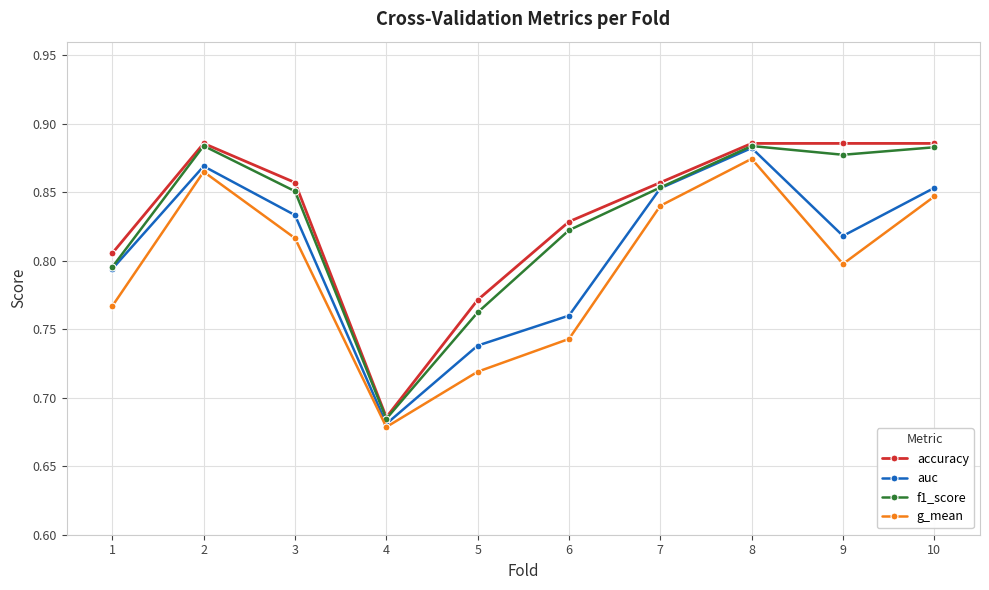

In g_mean, how many points are lower than both neighbors (excluding endpoints)?

2